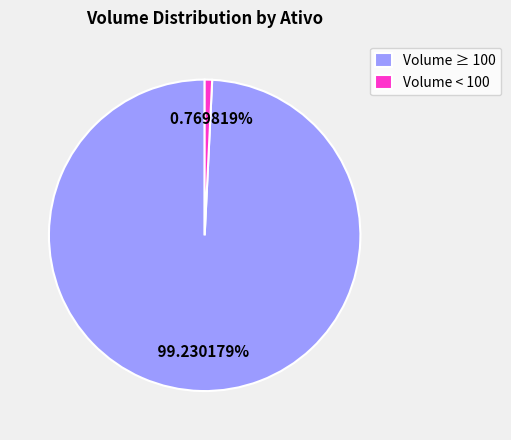

Which slice is the smallest?

Volume < 100